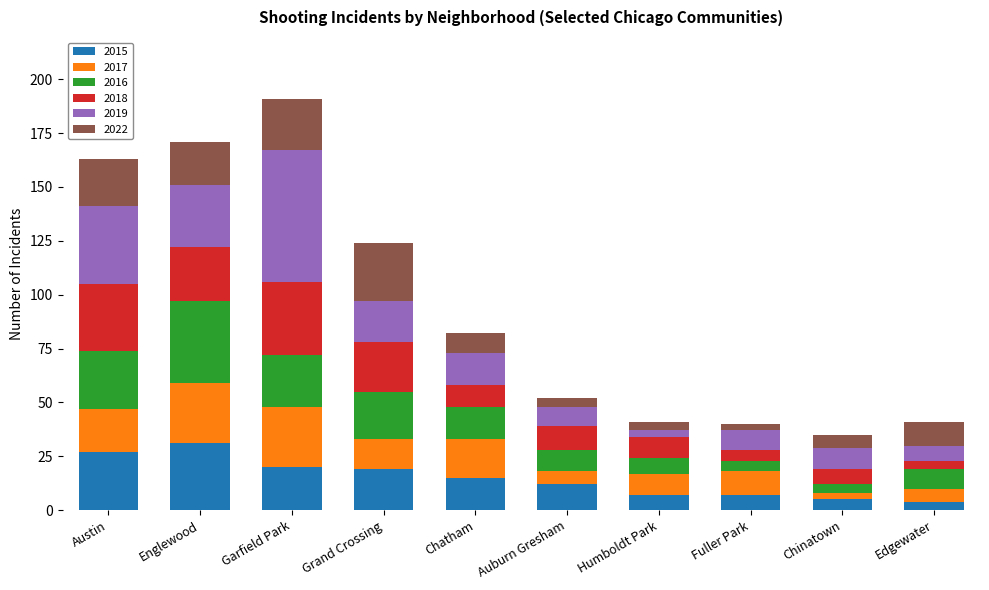

What is the difference between the 2015 values at Chatham and Englewood?

16